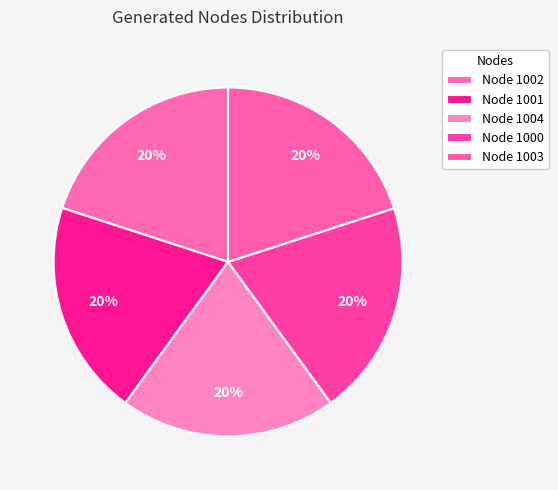

What is the total percentage of Node 1002 and Node 1000?

40.0%